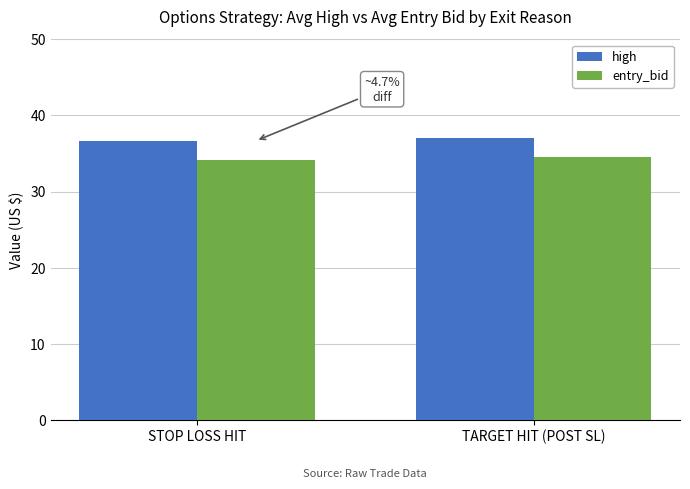

The entry_bid series shows 19.0 at TARGET HIT (POST SL). True or false?

False